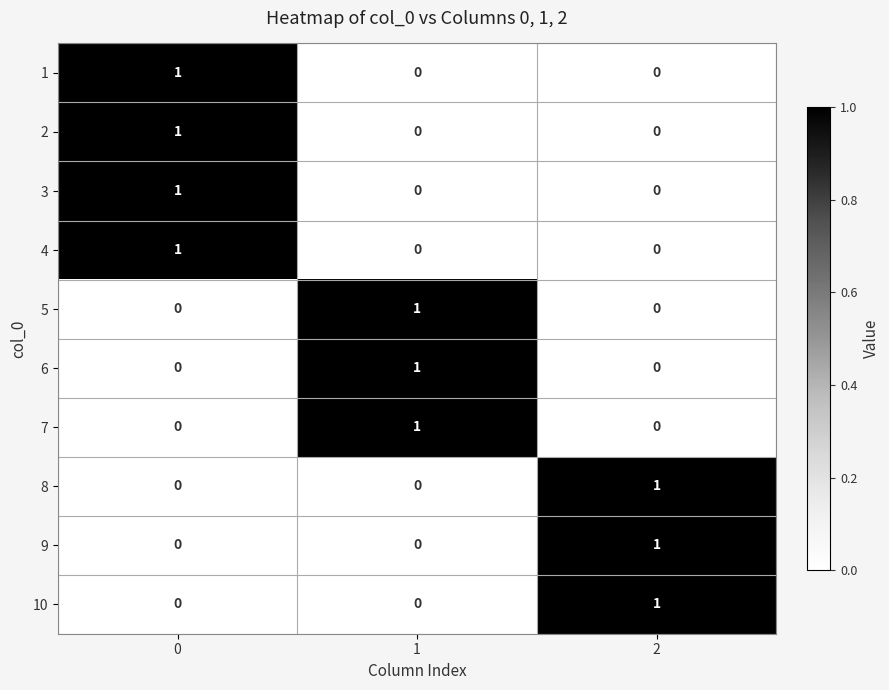

What is the total value across all series at 1?

3